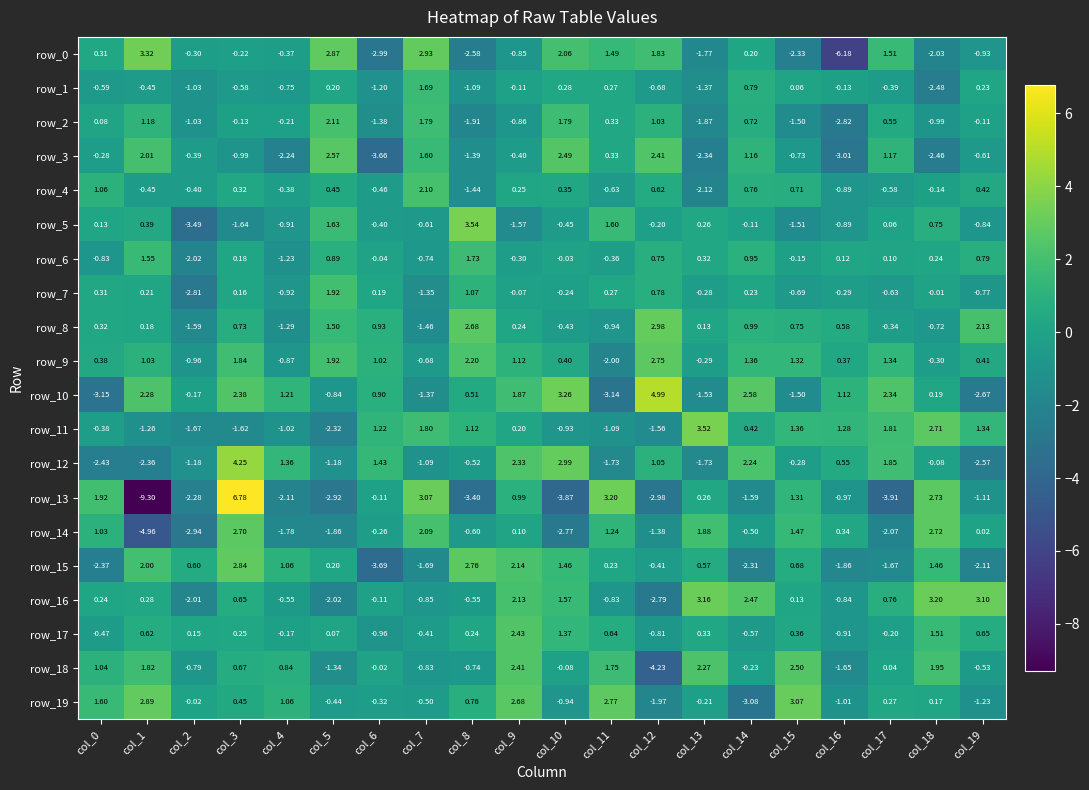

Is the value of row_12 at col_3 greater than the value of row_19 at col_6?

Yes